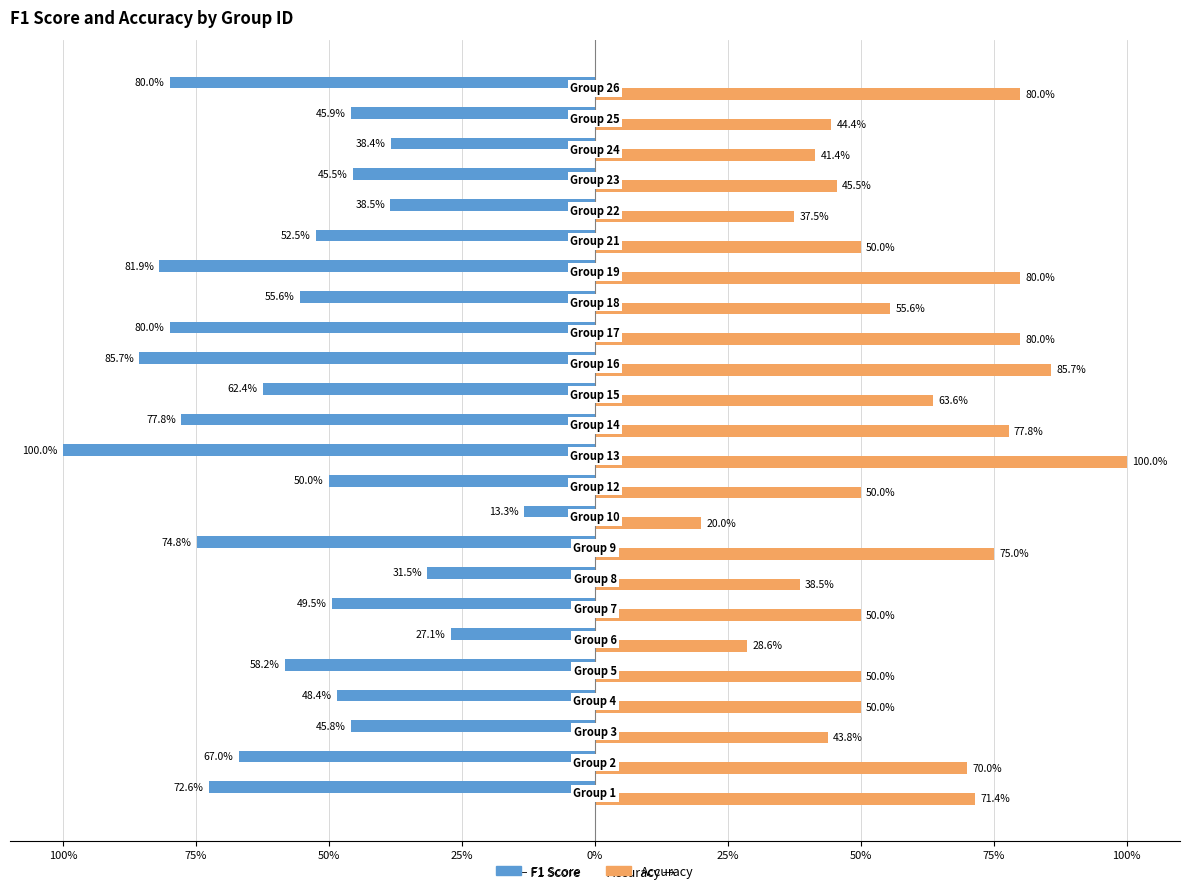

What are all the series names shown in the legend?

F1 Score, Accuracy